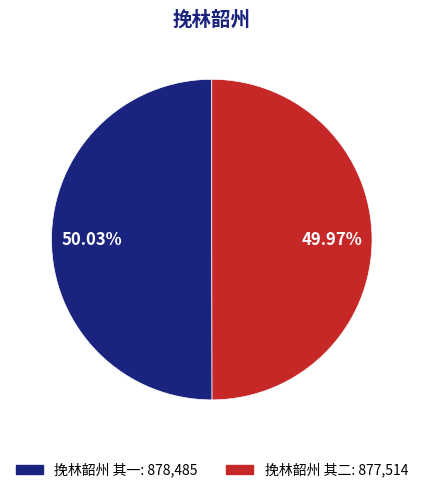

Approximately how many times larger is the value at 挽林韶州 其二: 877,514 compared to 挽林韶州 其一: 878,485?

1.0